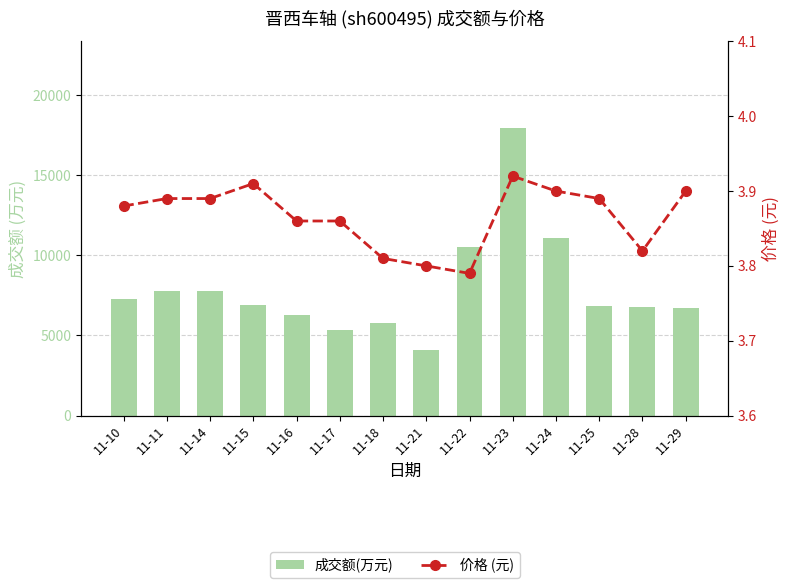

What is the total value across all series at 11-24?

11091.9